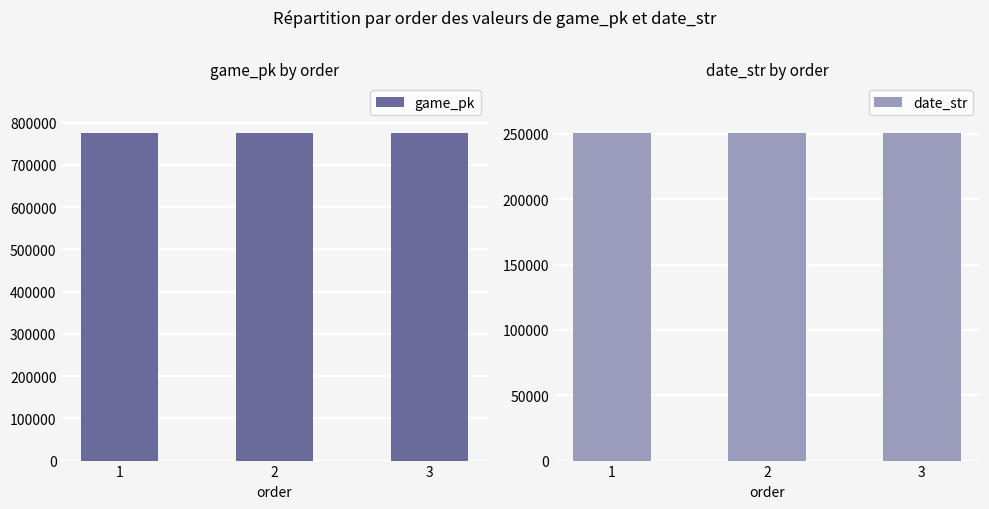

What is the sum of the game_pk values at 2 and 3?

1552874